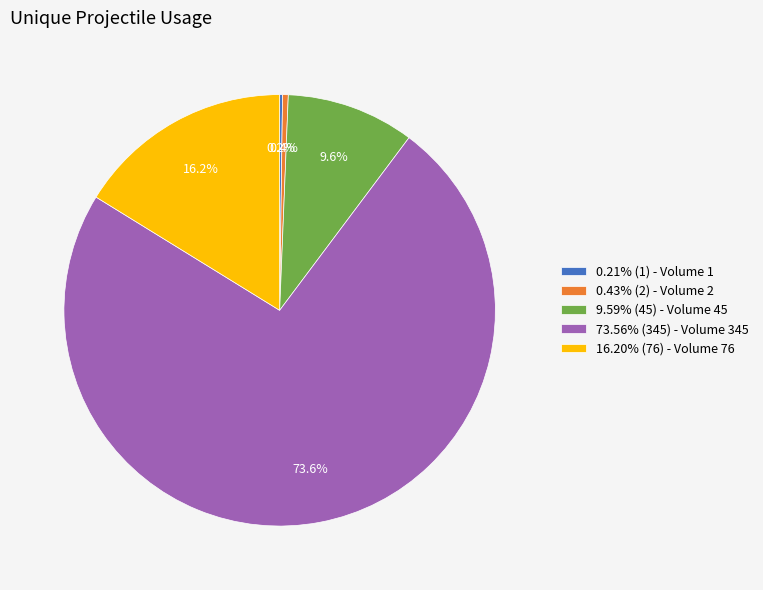

What is the ratio of the value at 9.59% (45) - Volume 45 to the value at 16.20% (76) - Volume 76?

0.6